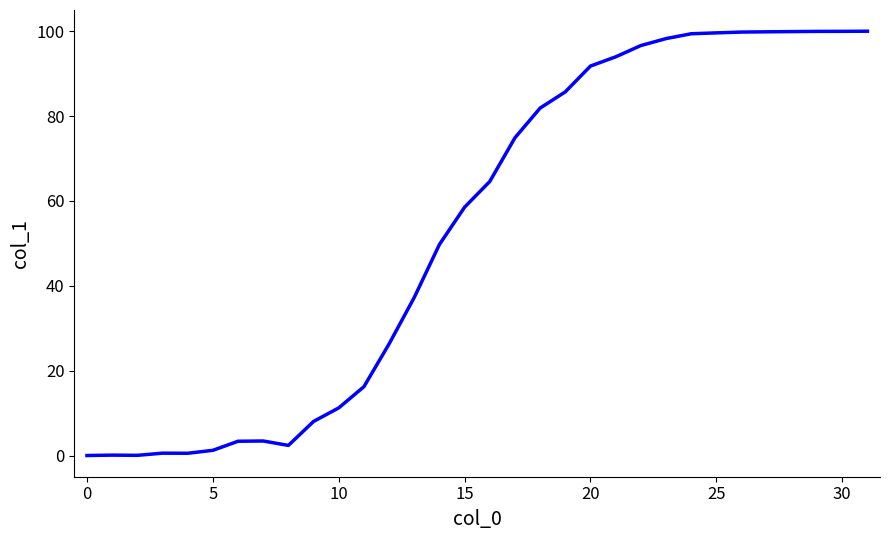

What is the greatest value displayed?

100.0